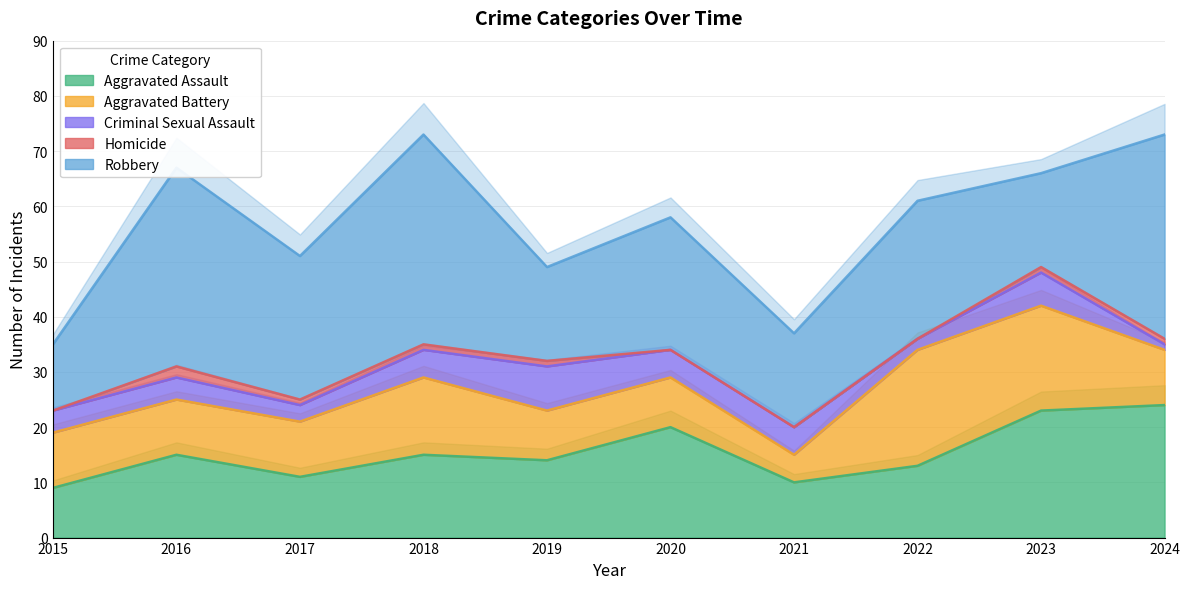

What is the total value across all series at 2022?

61